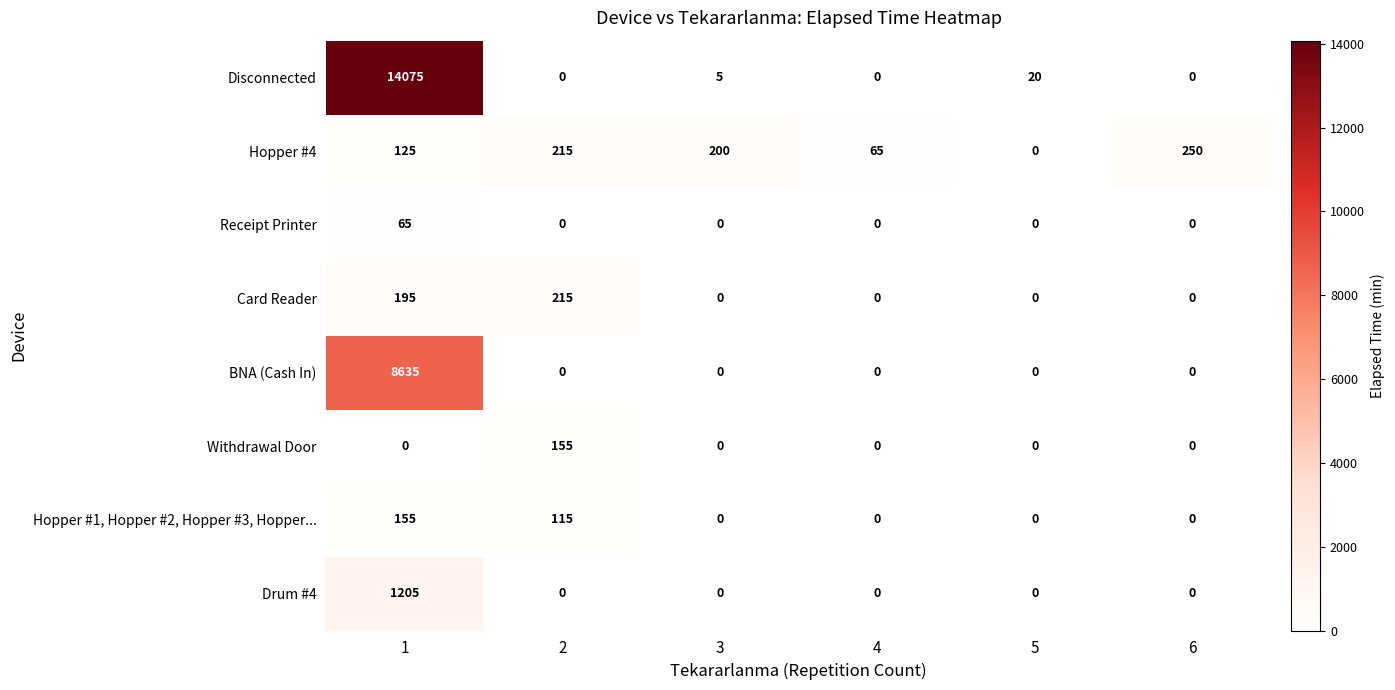

At 1, list the series in order from largest to smallest.

Disconnected, BNA (Cash In), Drum #4, Card Reader, Hopper #1, Hopper #2, Hopper #3, Hopper..., Hopper #4, Receipt Printer, Withdrawal Door